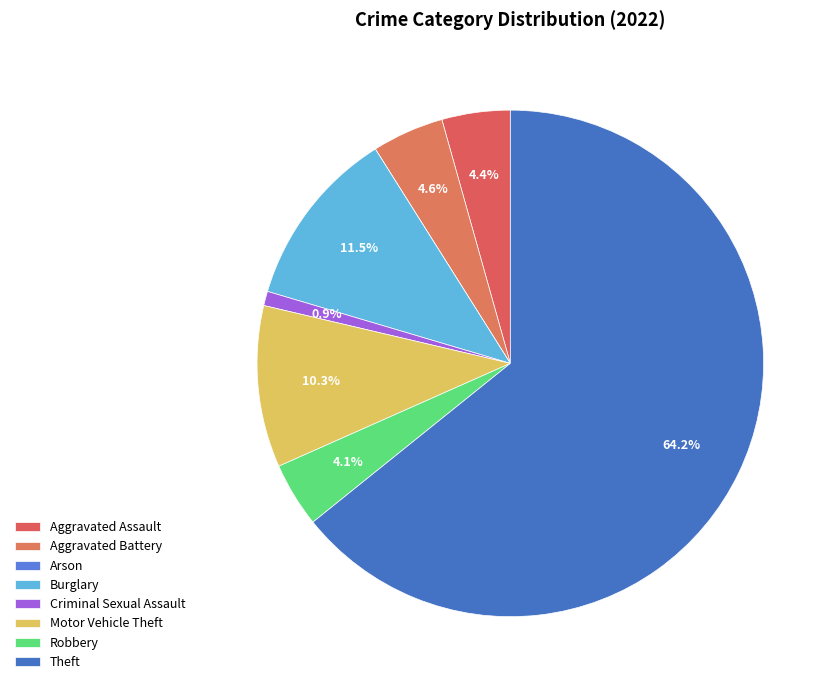

To the nearest percent, what is the difference between the Criminal Sexual Assault and Aggravated Assault slice percentages?

3%